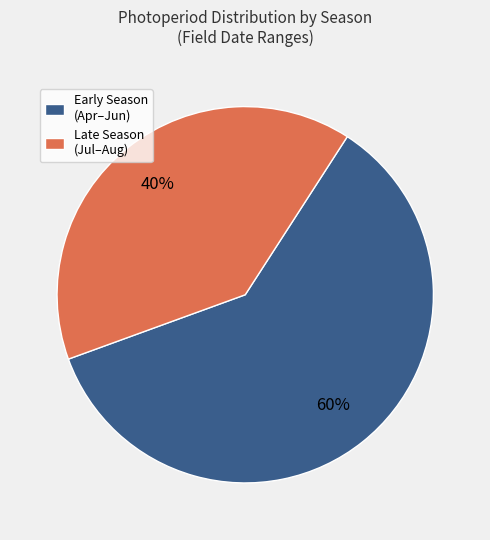

Is the sum of Early Season (Apr–Jun) and Late Season (Jul–Aug) greater than half?

Yes